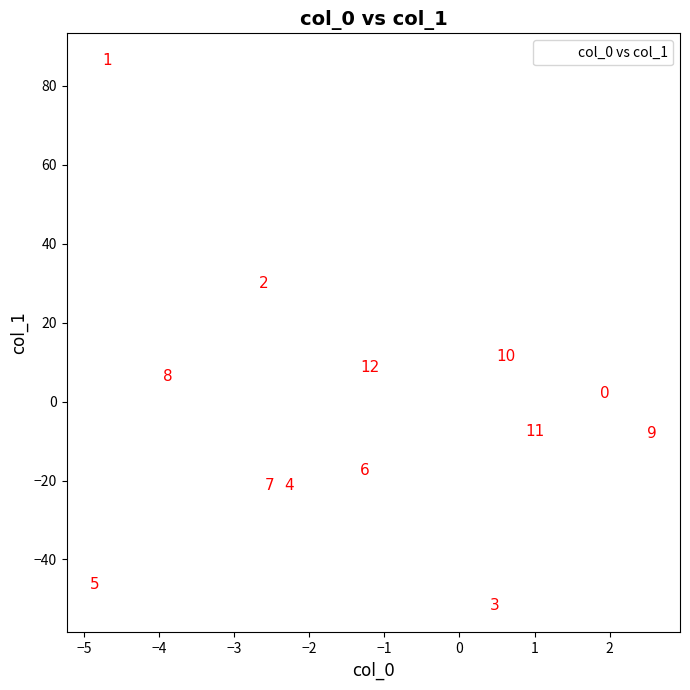

What Y value in the scatter plot is closest to 17?

11.4